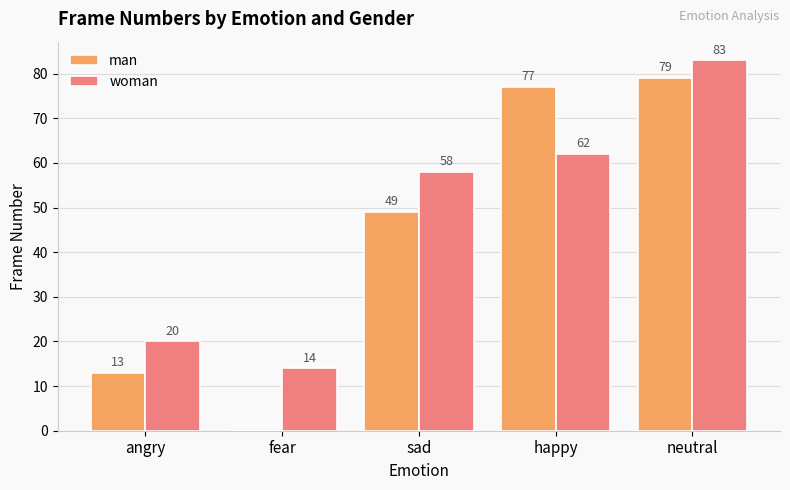

Where is man nearest to the value 39?

sad